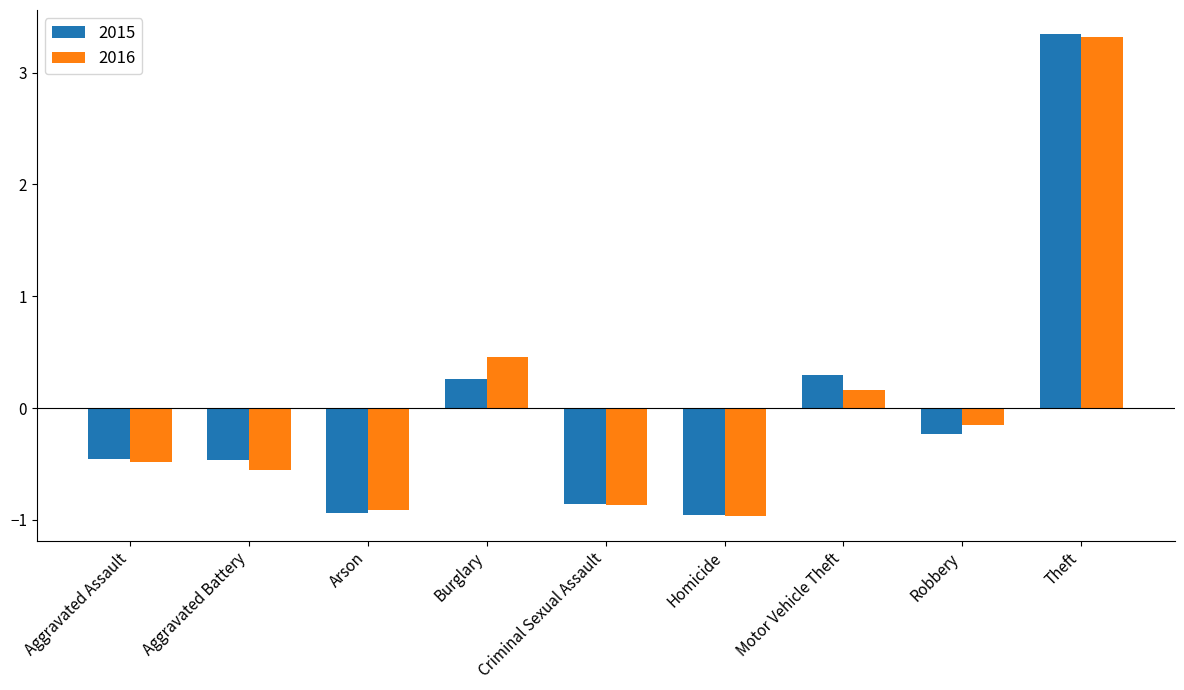

What is the greatest value displayed?

3.3